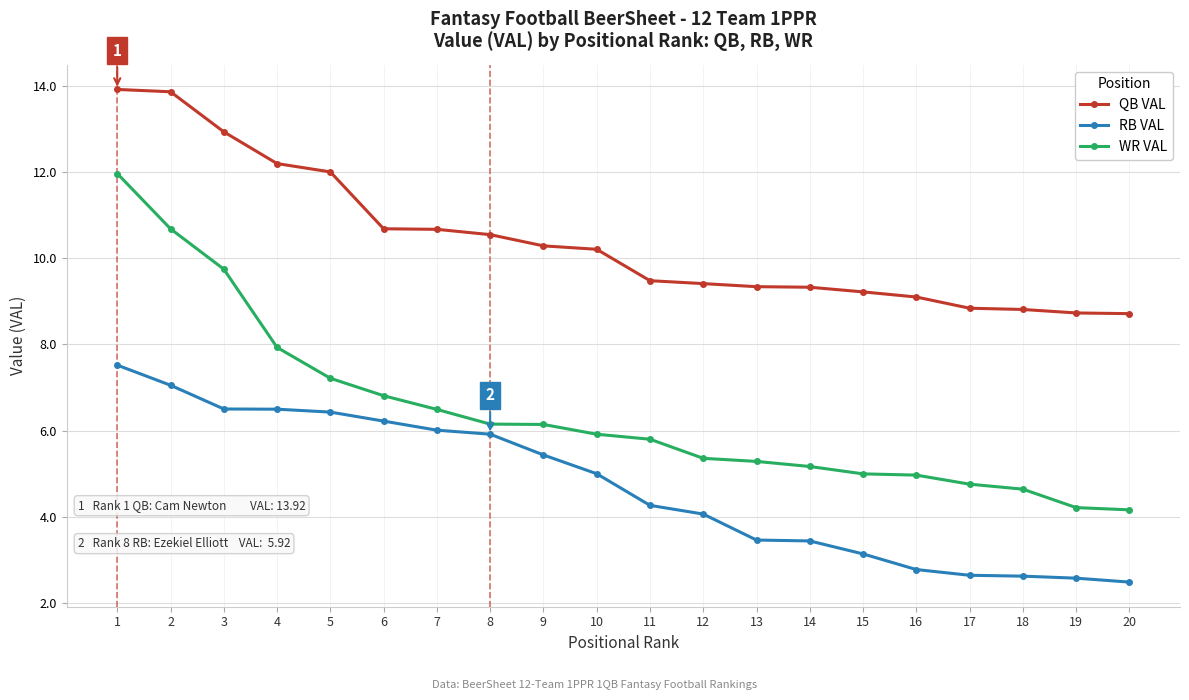

Rank the series at 16 from lowest to highest value.

RB VAL, WR VAL, QB VAL